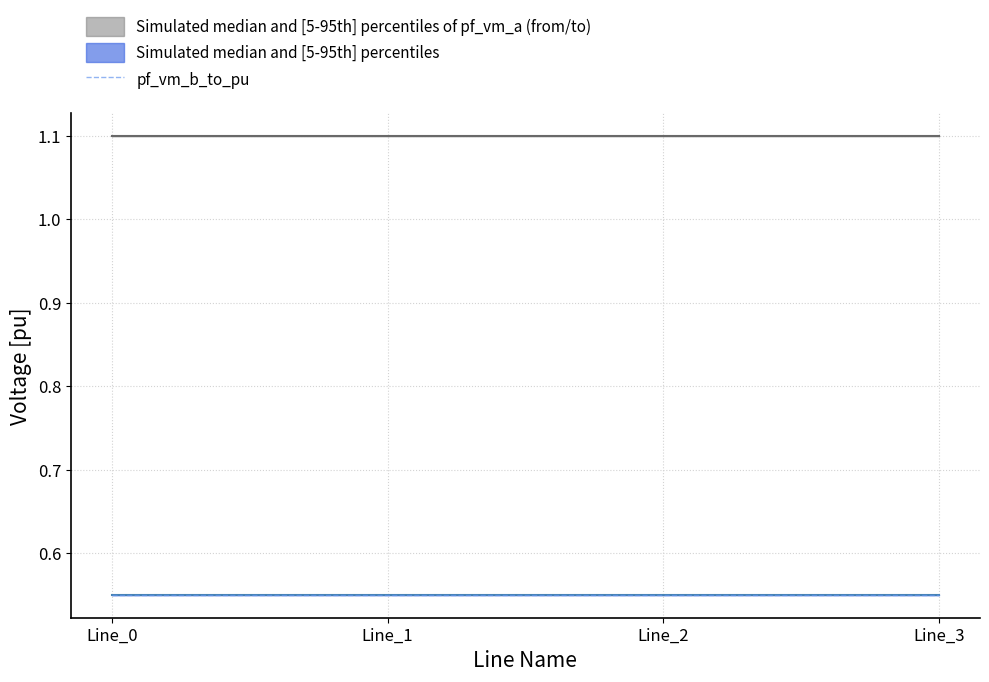

Which label corresponds to the smallest value in the chart?

Line_2